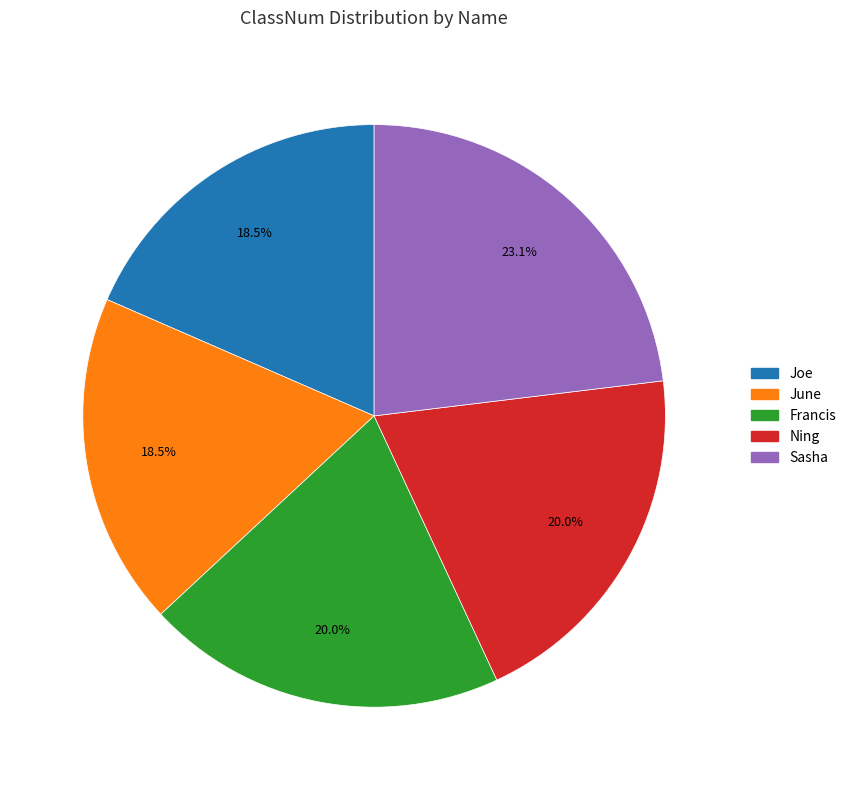

Which has a higher value, June or Ning?

Ning